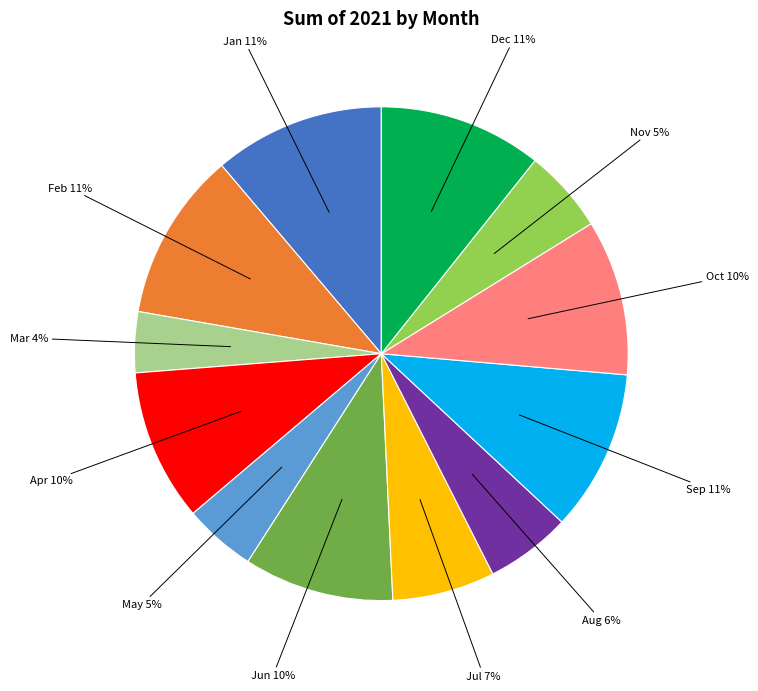

Is there any slice that represents more than half of the pie?

No